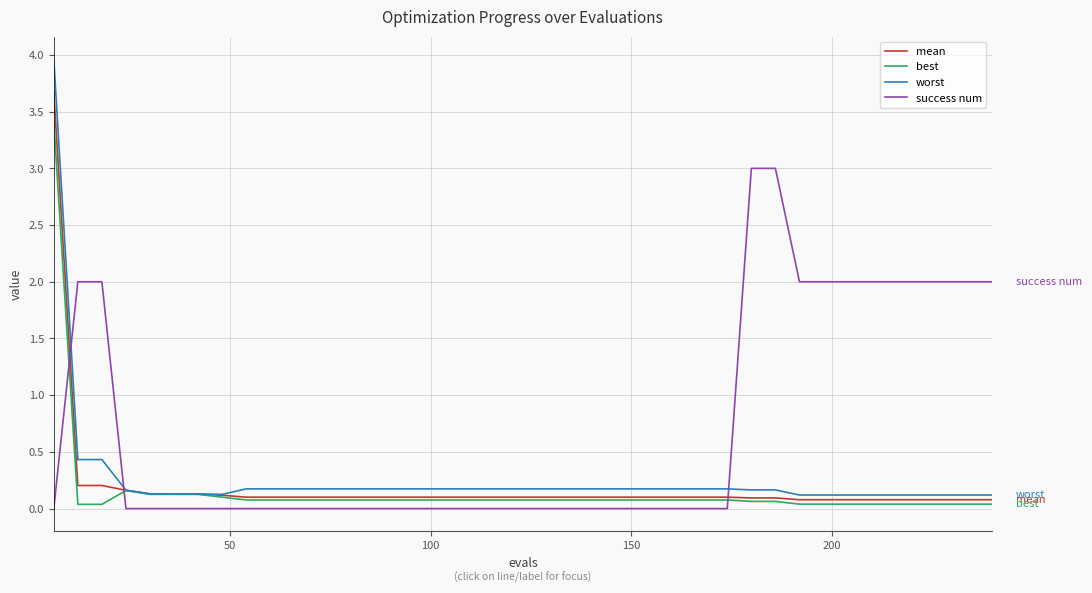

What is the maximum value for best?

3.4